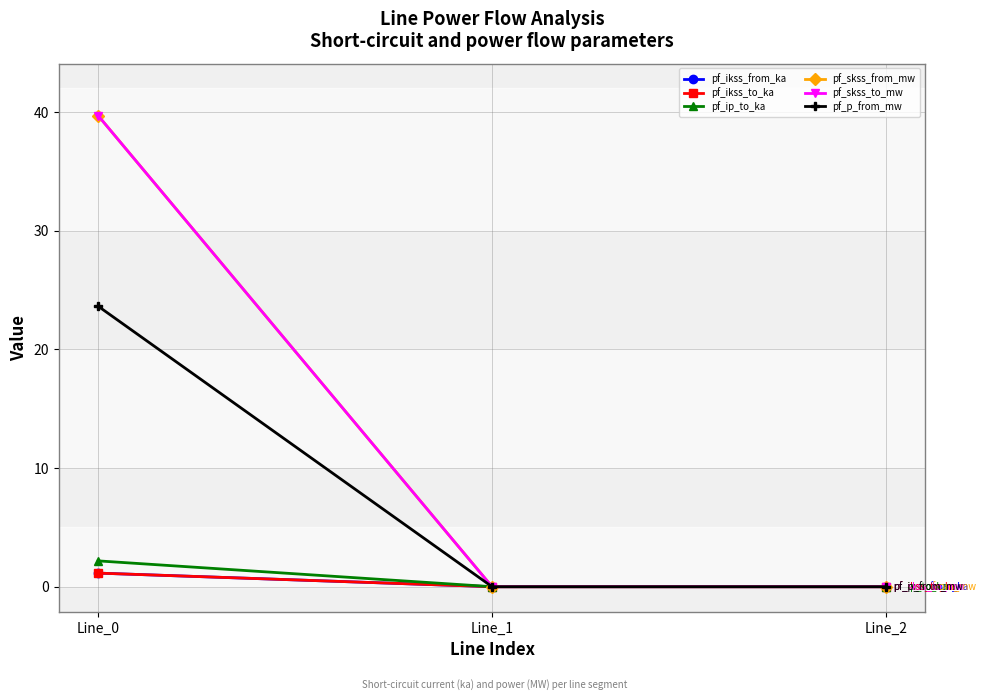

Is this an area chart (filled region under the line)?

No